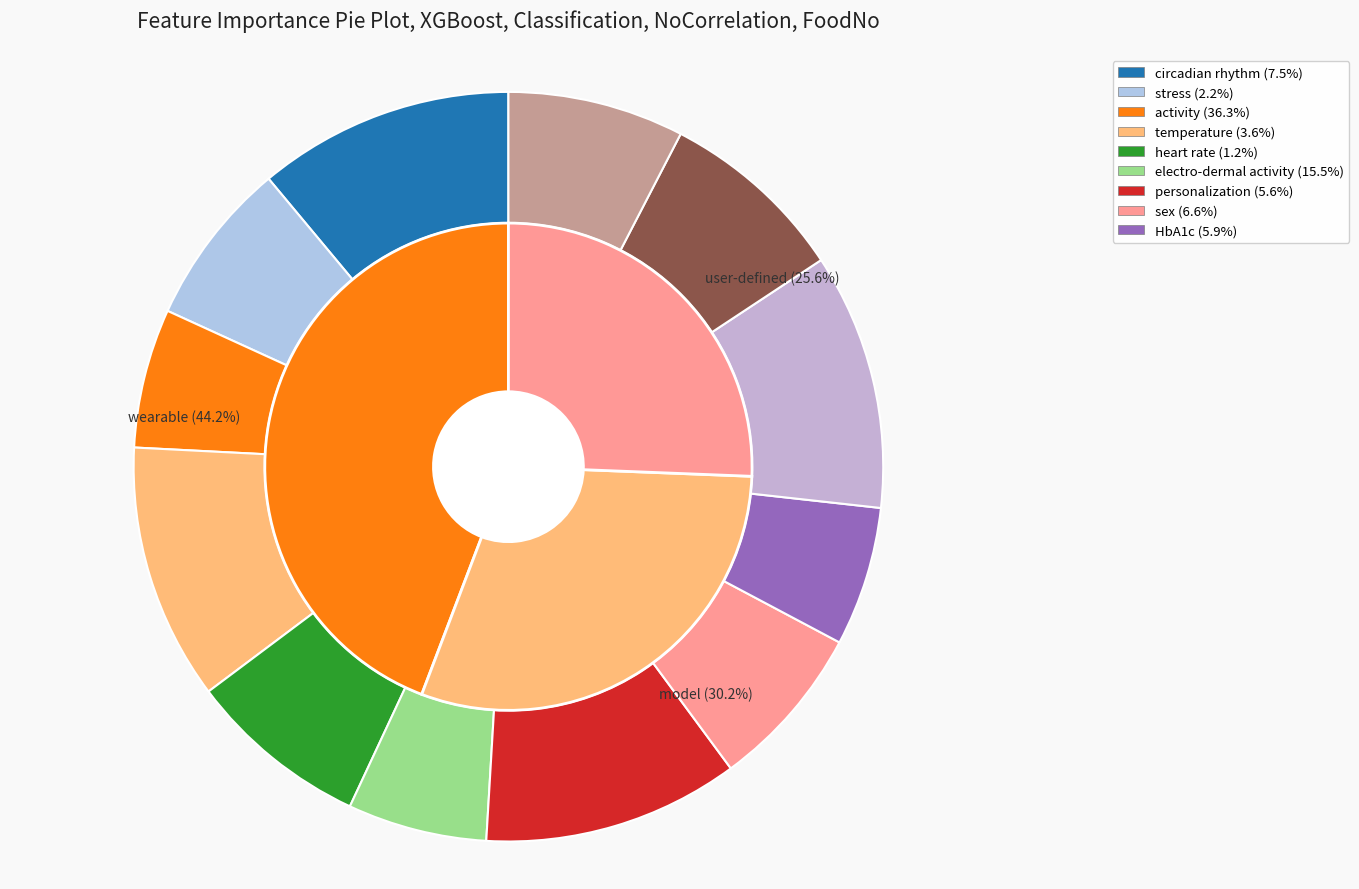

Does any single category account for the majority?

No